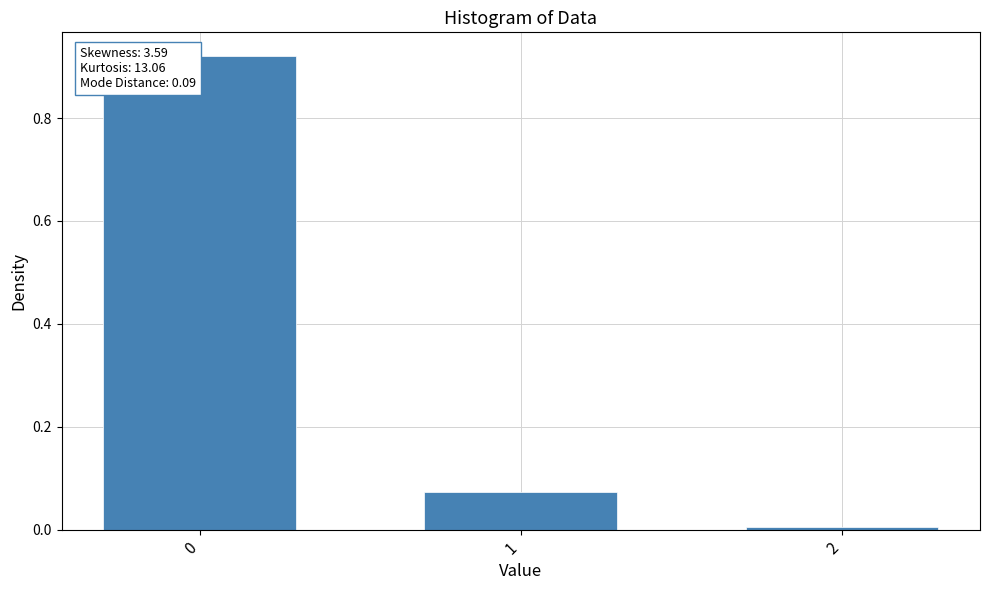

What is the average value?

0.3